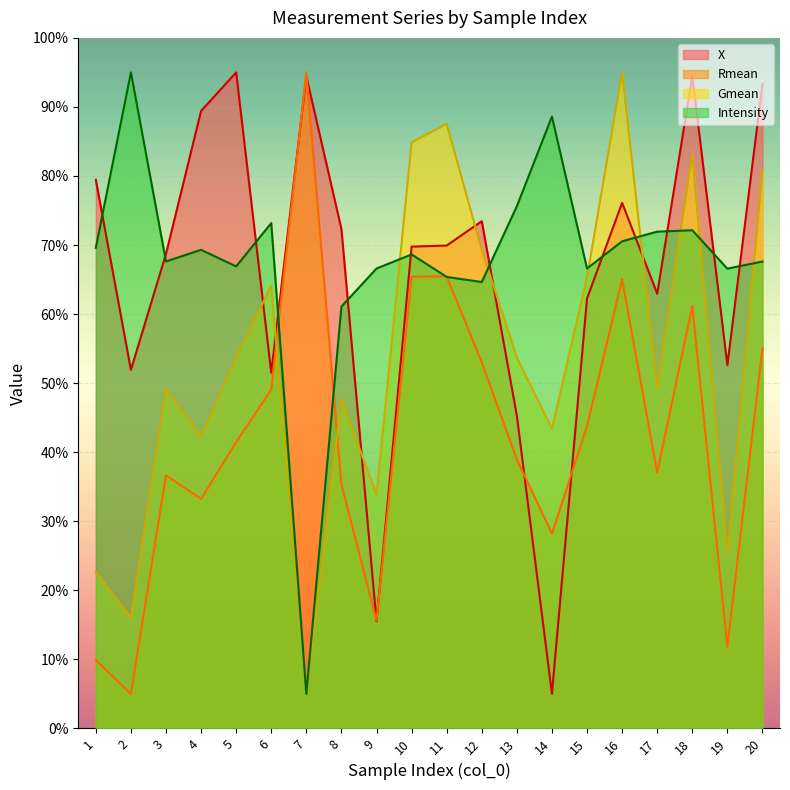

Which category has the lowest value in the Intensity series?

7